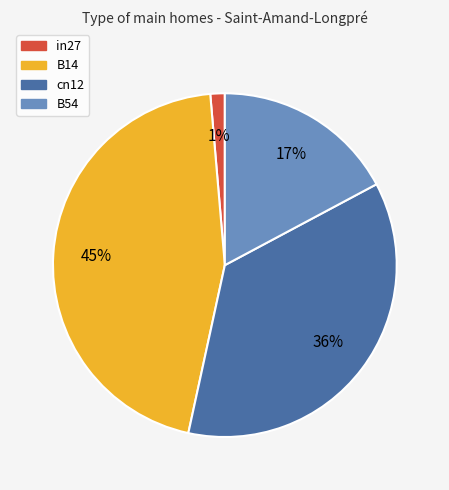

The cn12 slice represents 36% of the pie. True or false?

True